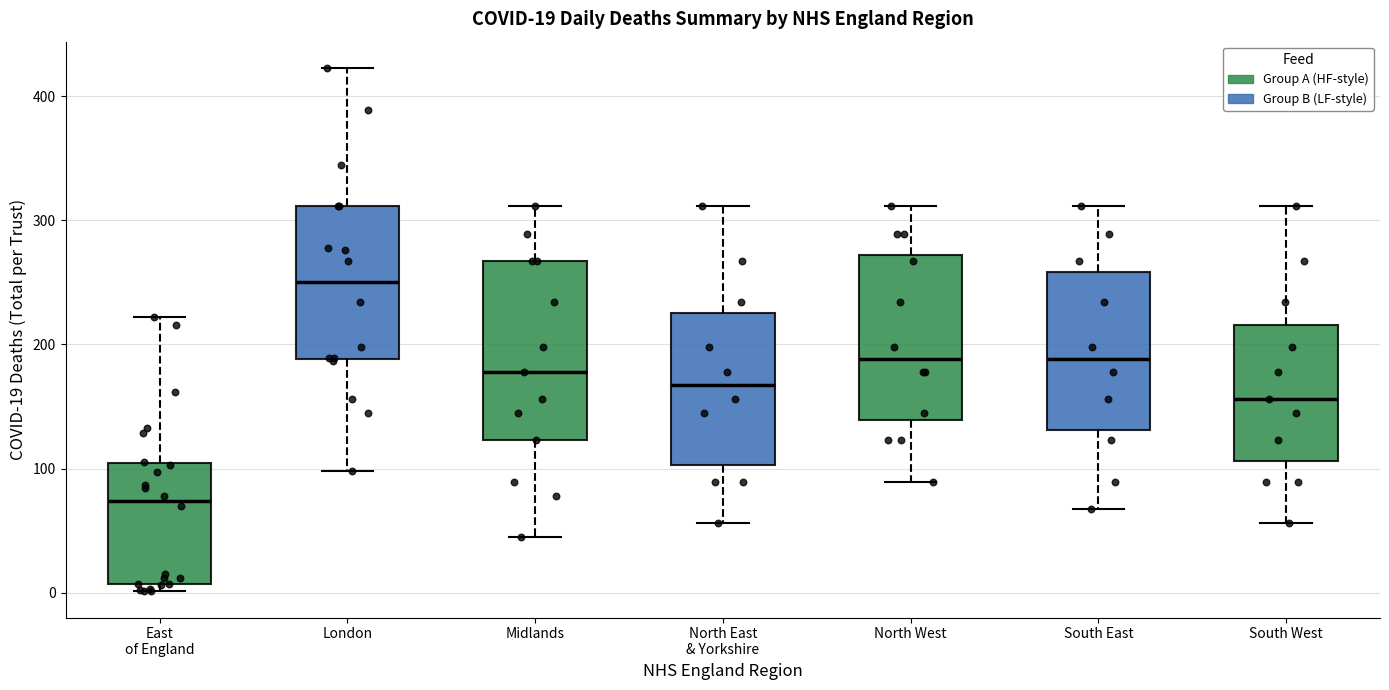

Which box is the tallest, from its lower edge to its upper edge?

Midlands